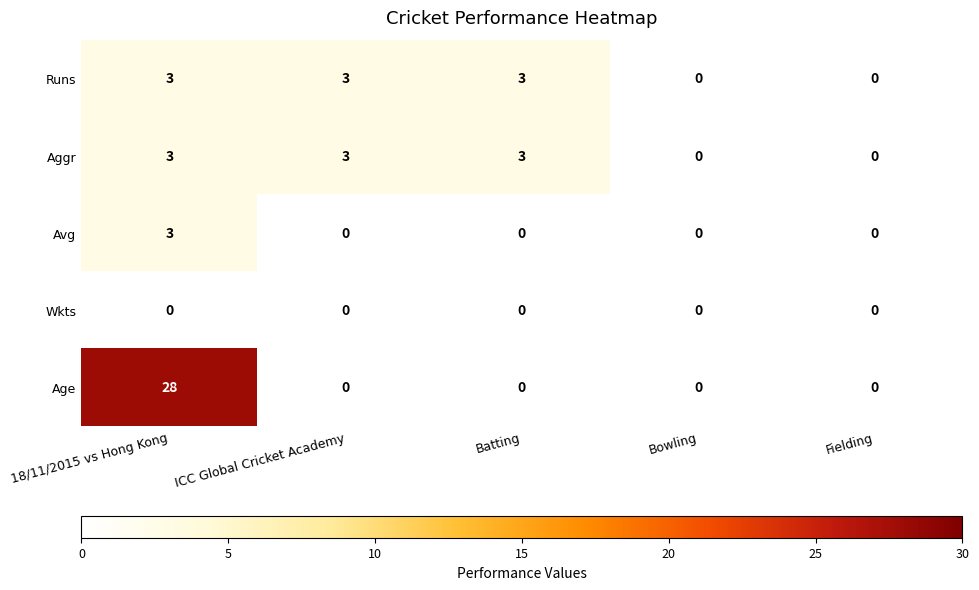

What is the greatest value displayed?

28